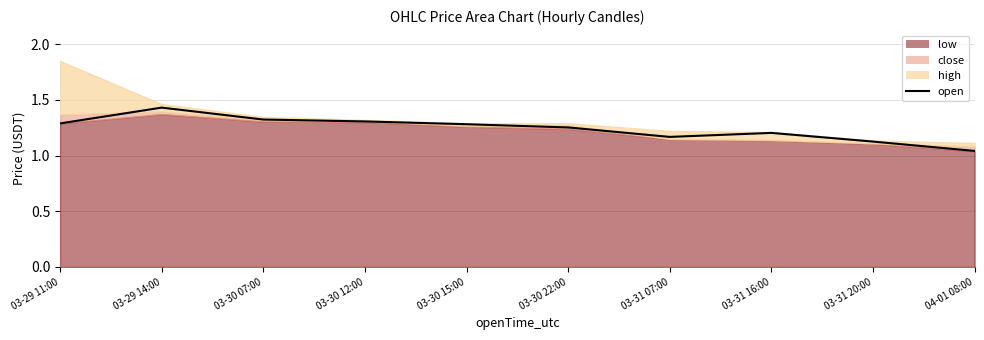

How many points are lower than both their immediate neighbors (excluding endpoints)?

1